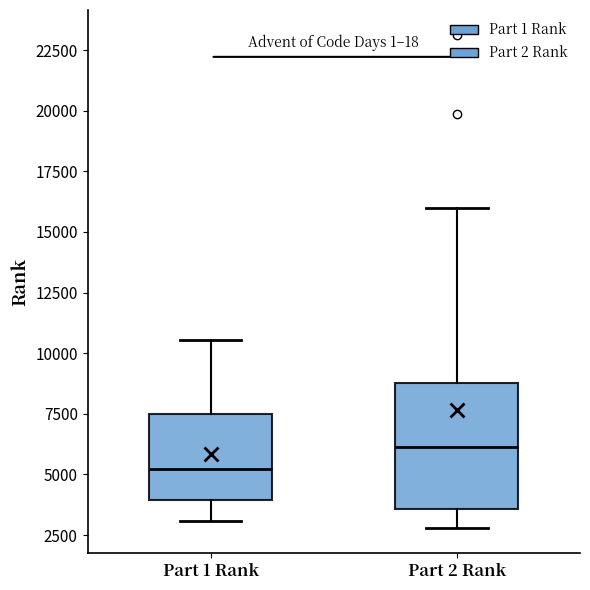

Reading left to right, transcribe this box plot: for each box, give where its median line is, the range the box spans, and where its two whiskers end, as read against the y-axis. The values are not printed on the chart, so give them approximately, as read against the axis.

Part 1 Rank: median 5000, box 4000 to 7500, whiskers 3000 to 10500
Part 2 Rank: median 6000, box 3500 to 9000, whiskers 3000 to 16000